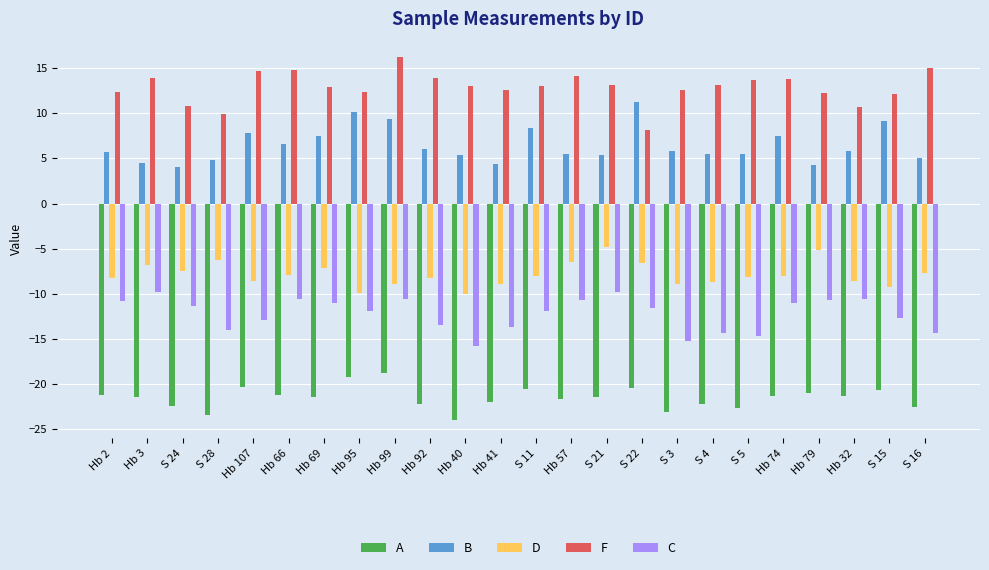

Is it true that A equals -21.9 at Hb 41?

True